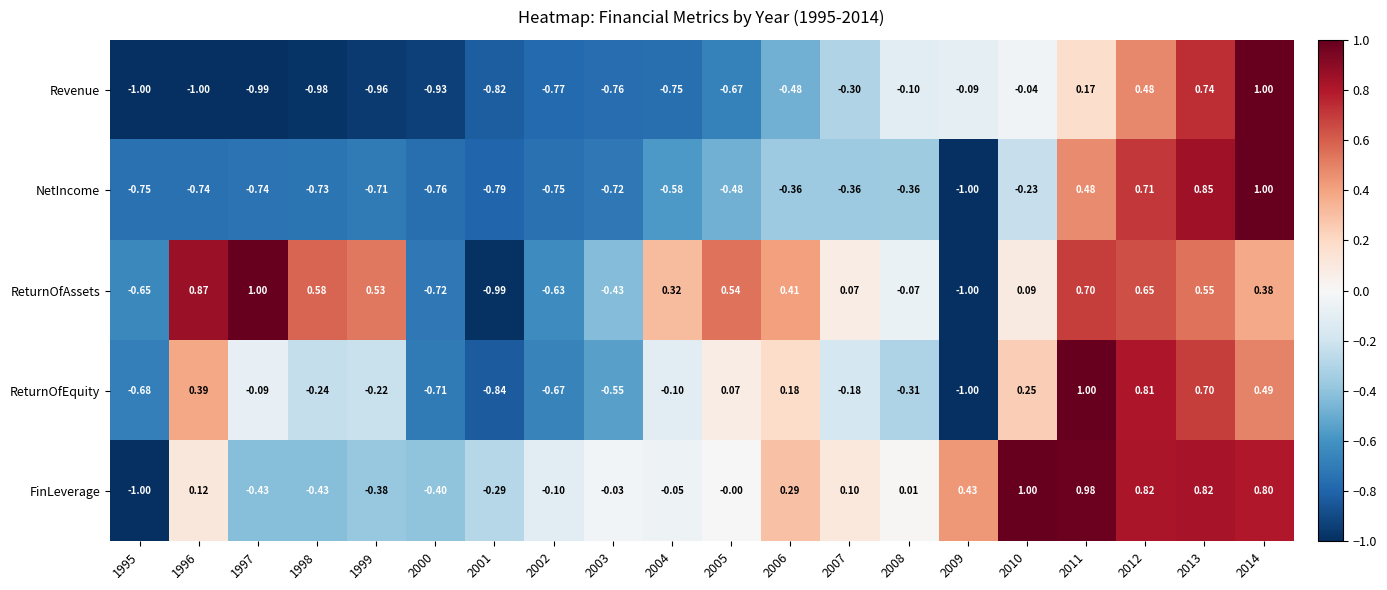

At which category is the sum across all series the highest?

2014